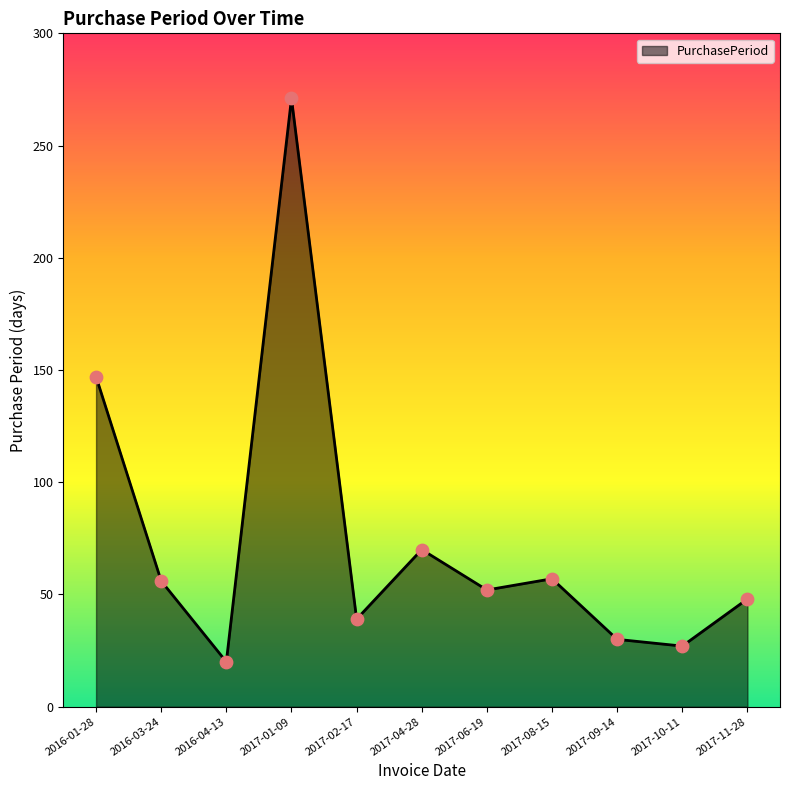

What is the ratio of the value at 2017-09-14 to the value at 2017-04-28?

0.4